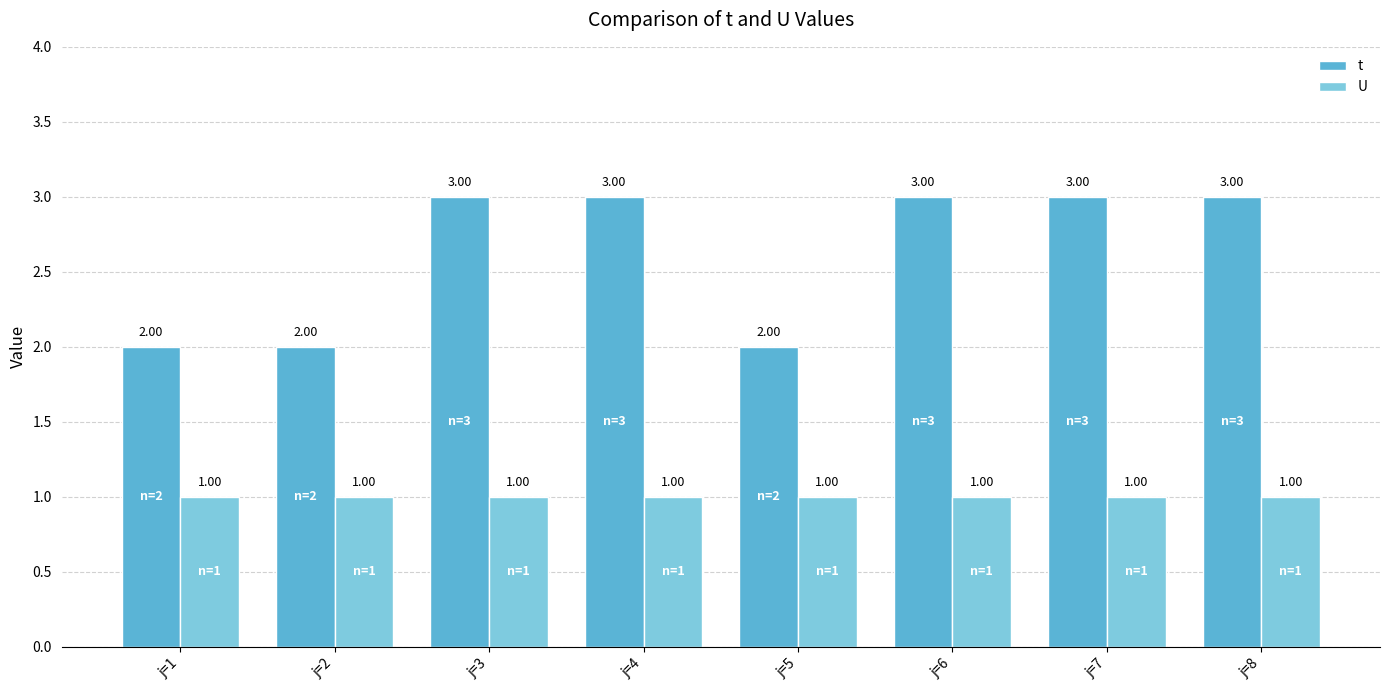

Count the number of categories in the chart.

8